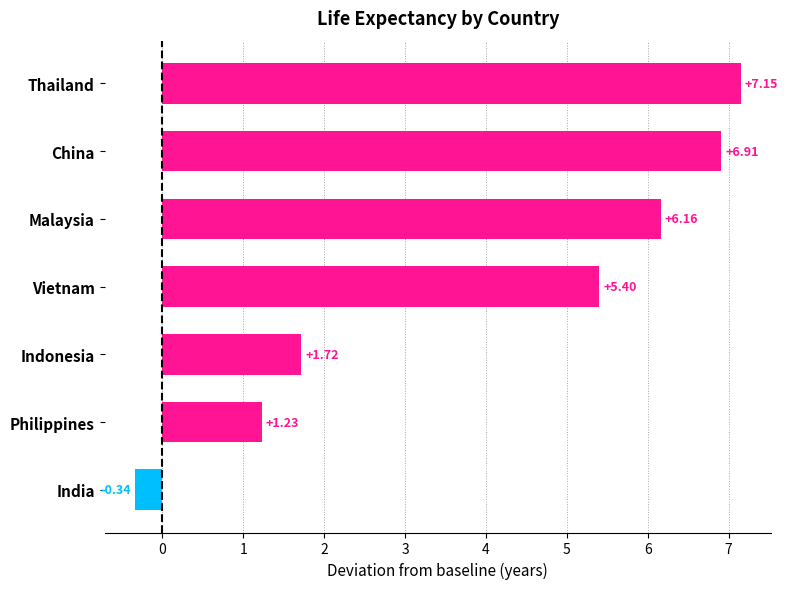

How many values exceed 5?

4